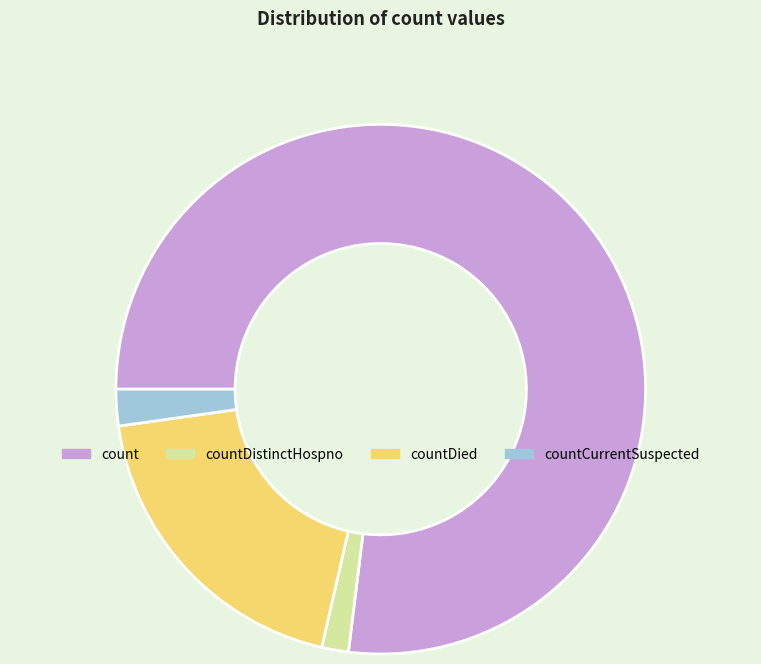

Which category has the smallest portion of the pie?

countDistinctHospno